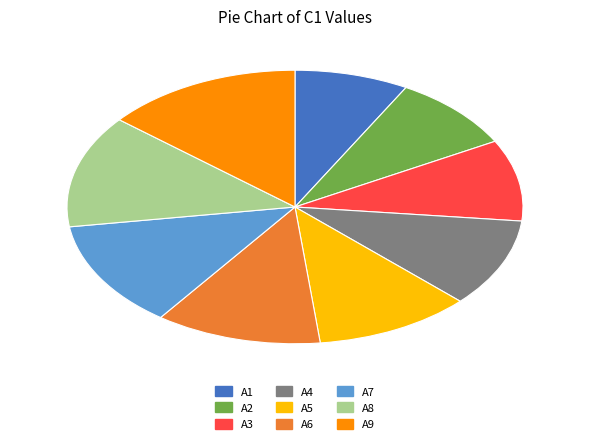

Between A1 and A8, which is larger?

A8